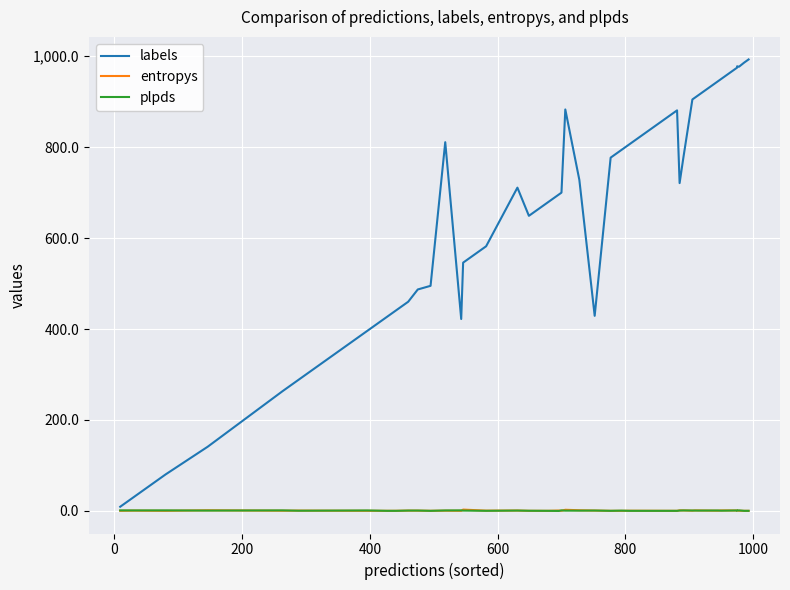

What are all the series names shown in the legend?

labels, entropys, plpds